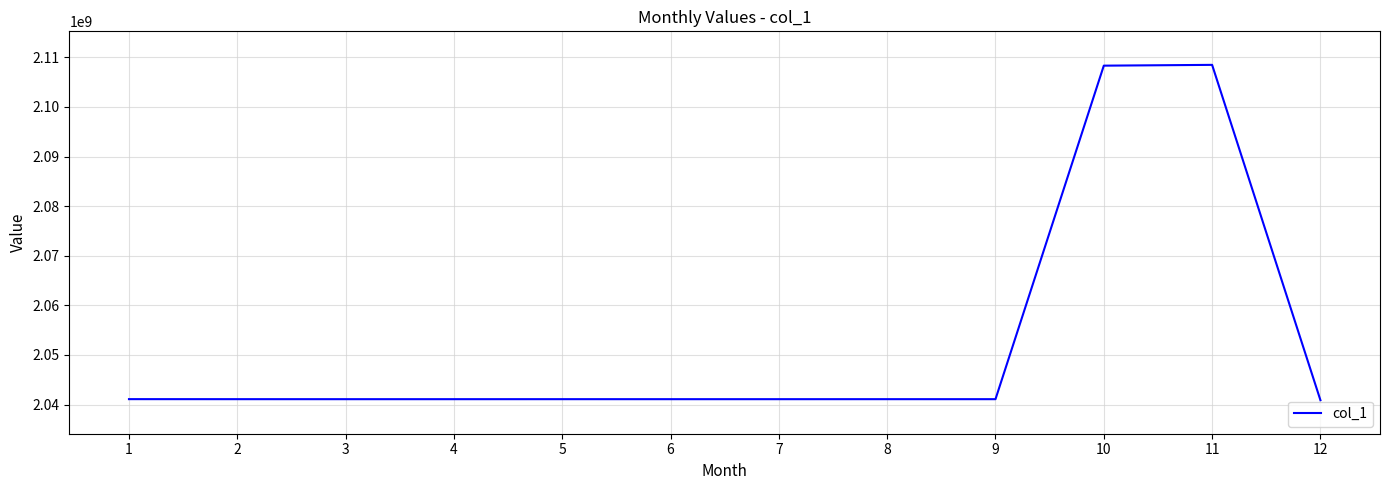

What is the difference between the values at 8 and 10?

67248715